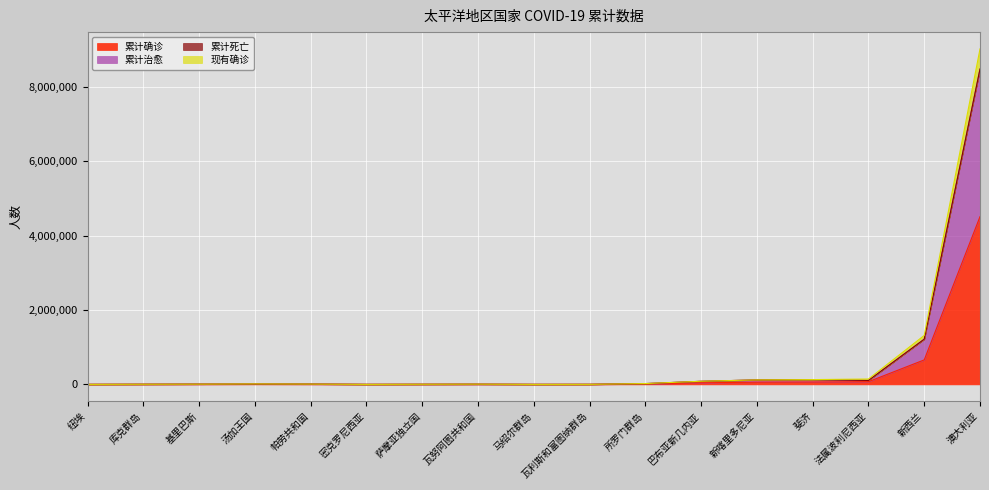

Which category has the highest value in the 累计确诊 series?

澳大利亚